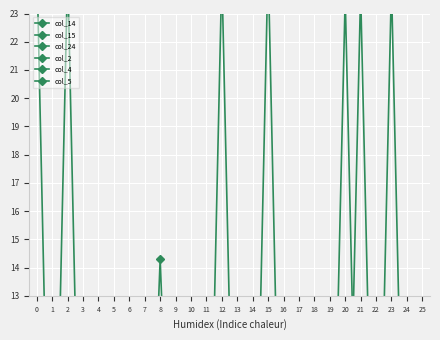

List the labels in order of col_2 value, largest first.

0, 1, 2, 3, 4, 5, 6, 7, 8, 9, 10, 11, 12, 13, 14, 15, 16, 17, 18, 19, 20, 21, 22, 23, 24, 25